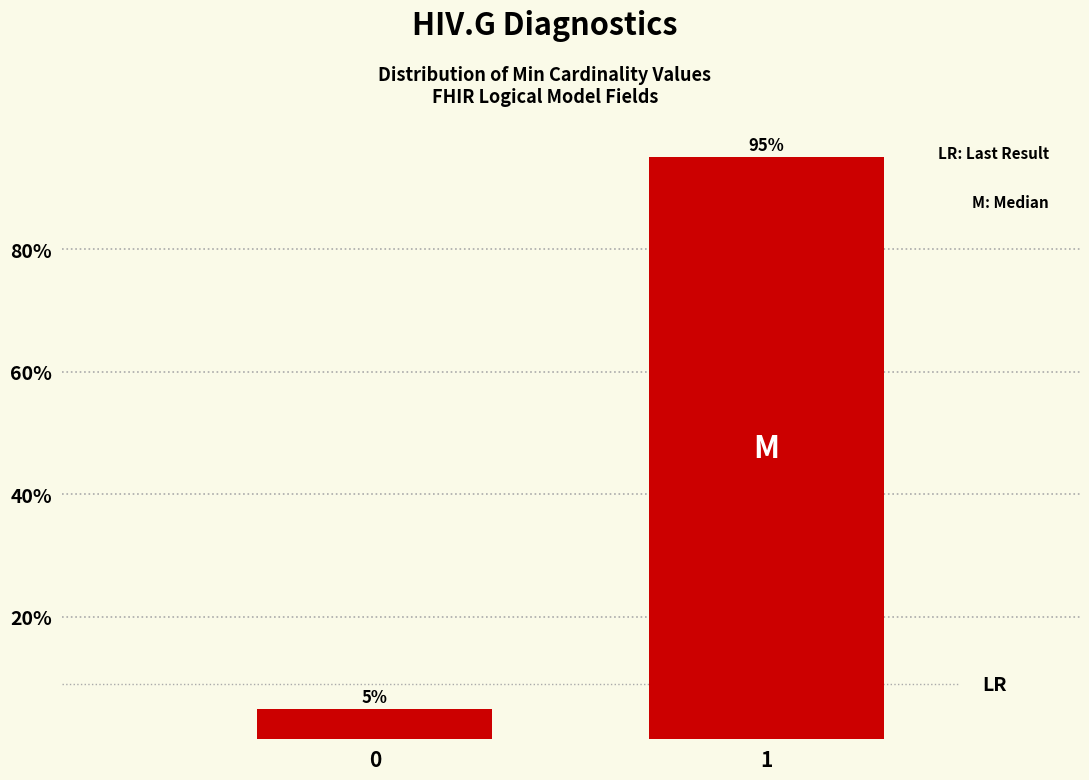

Reading left to right, what are all the values shown in this chart?

0=5	1=95